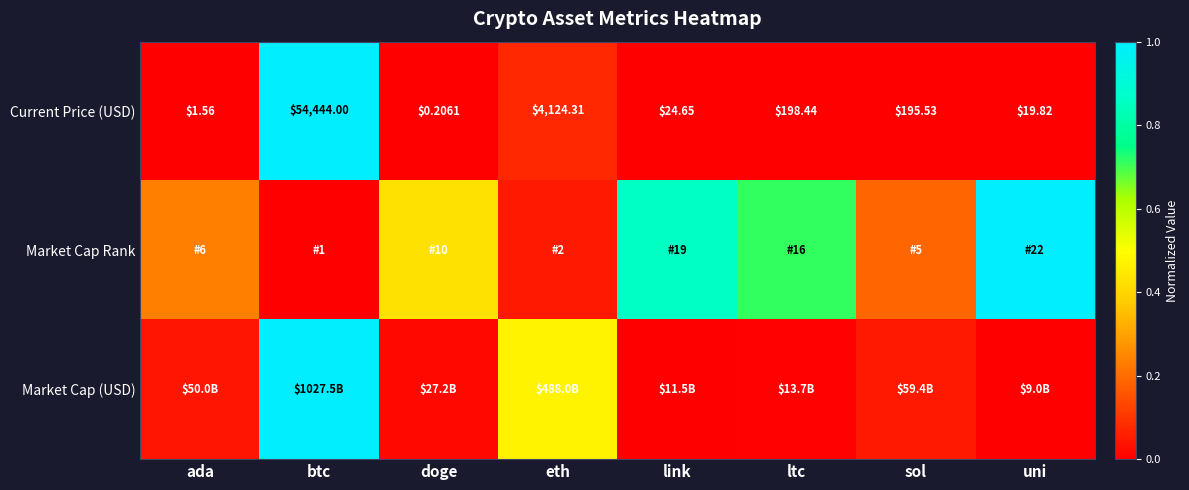

At which label does Current Price (USD) first exceed 195?

btc